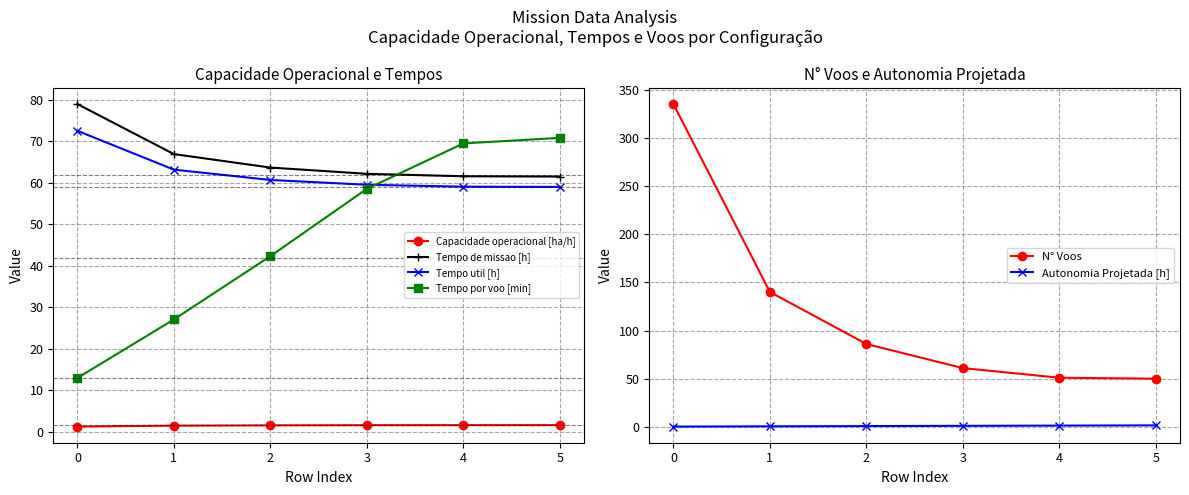

Which series has the largest total across all categories?

N° Voos